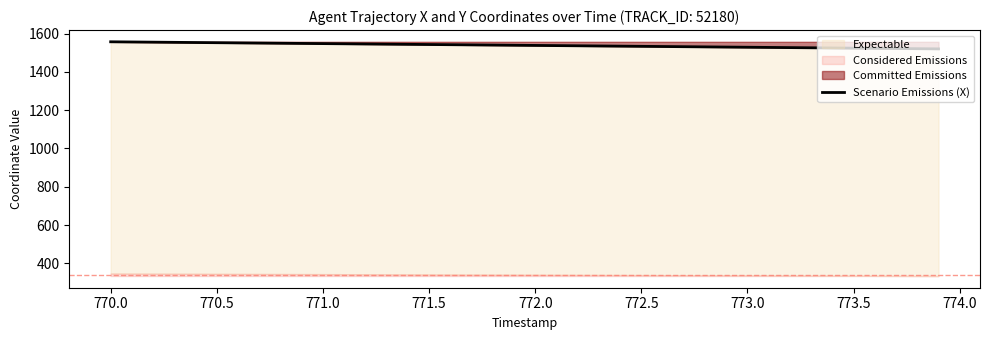

What is the sum of all values?

61558.8